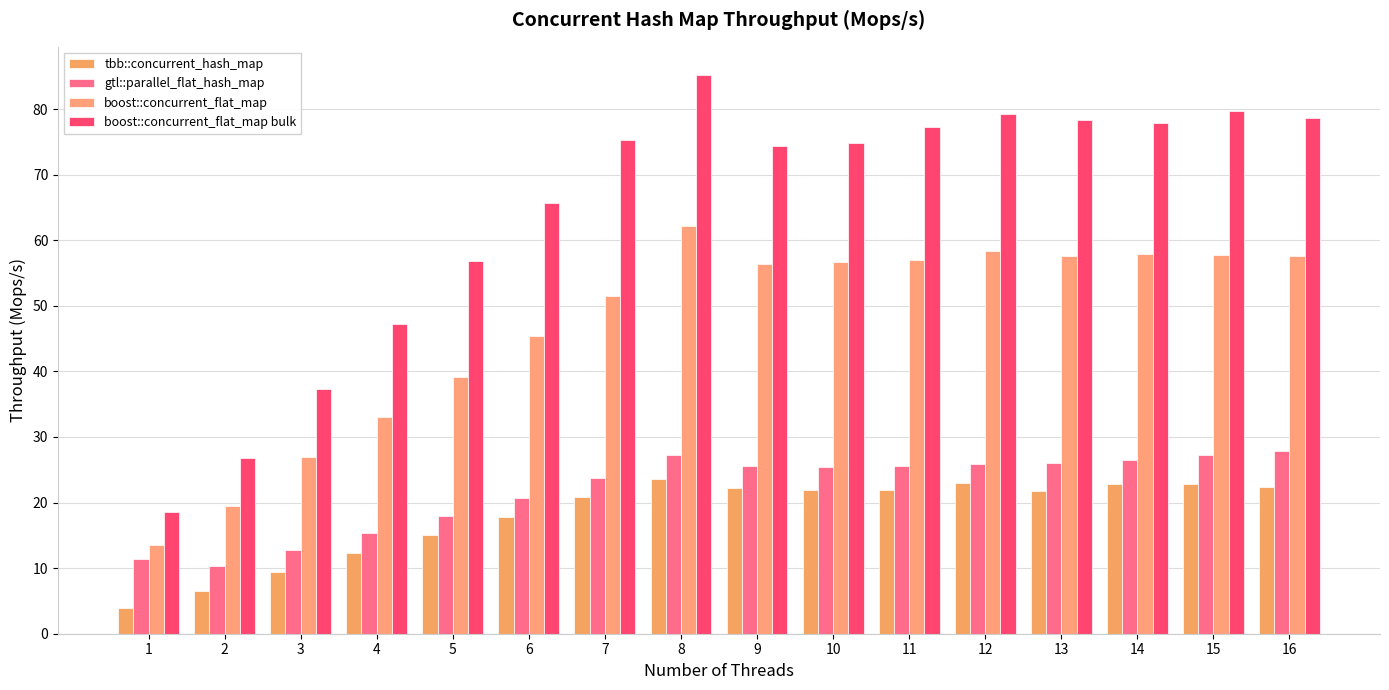

List the series in order of their peak value, highest first.

boost::concurrent_flat_map bulk, boost::concurrent_flat_map, gtl::parallel_flat_hash_map, tbb::concurrent_hash_map